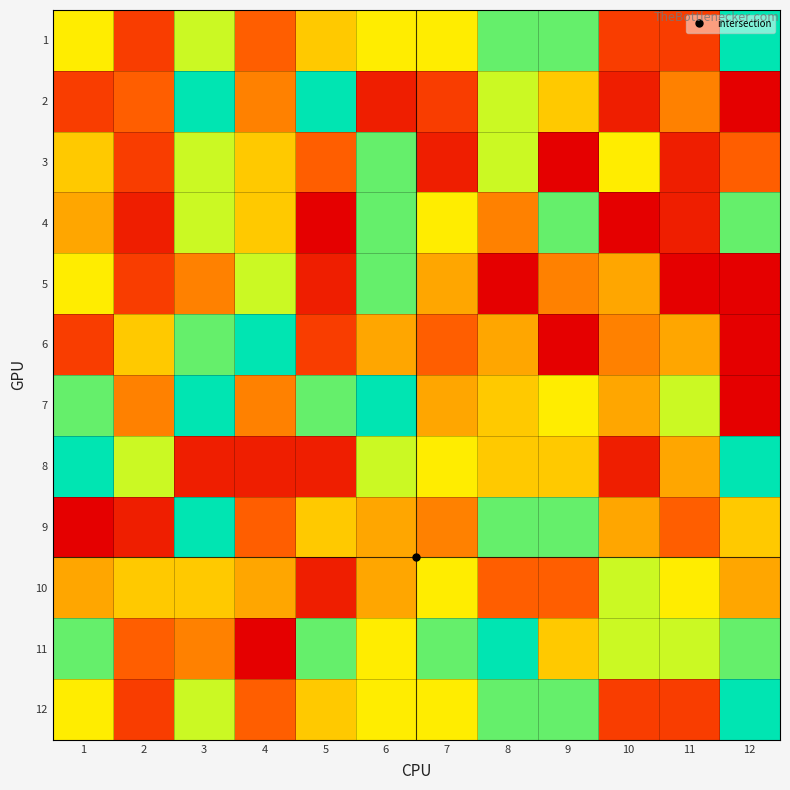

At which category is the sum across all series the highest?

3